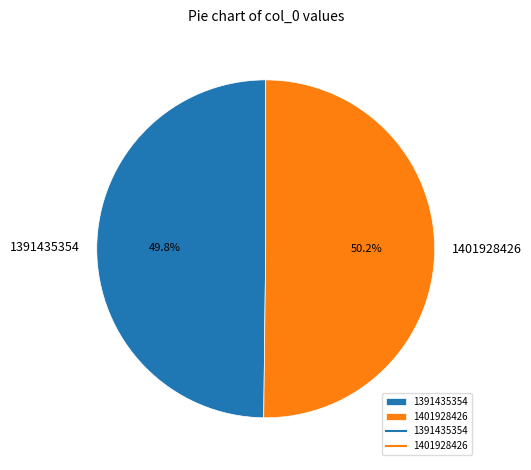

Approximately how many times larger is the value at 1391435354 compared to 1401928426?

1.0